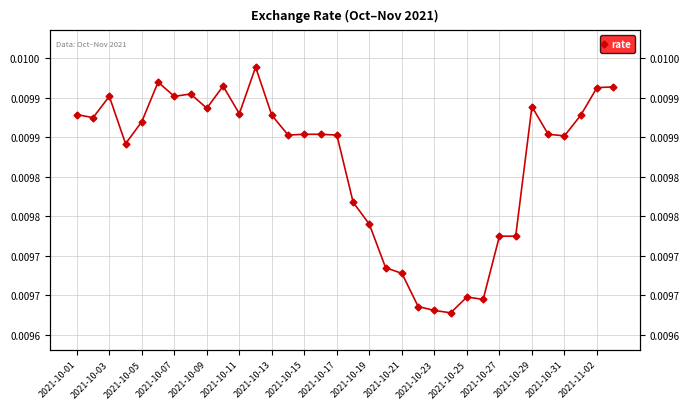

How many distinct data groups are displayed?

1